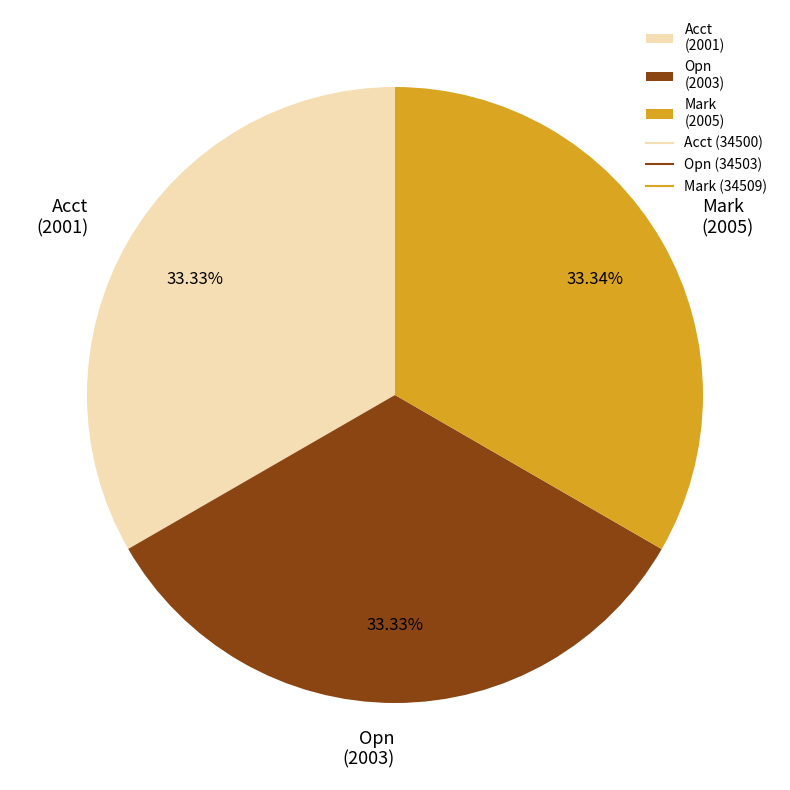

Is Acct (2001) the majority of the pie?

No